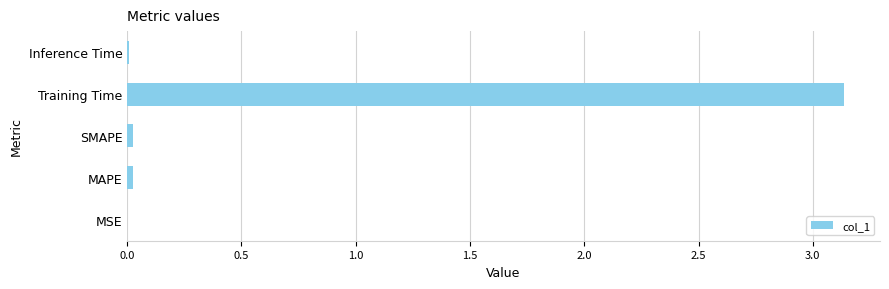

Which has a higher value, Inference Time or Training Time?

Training Time